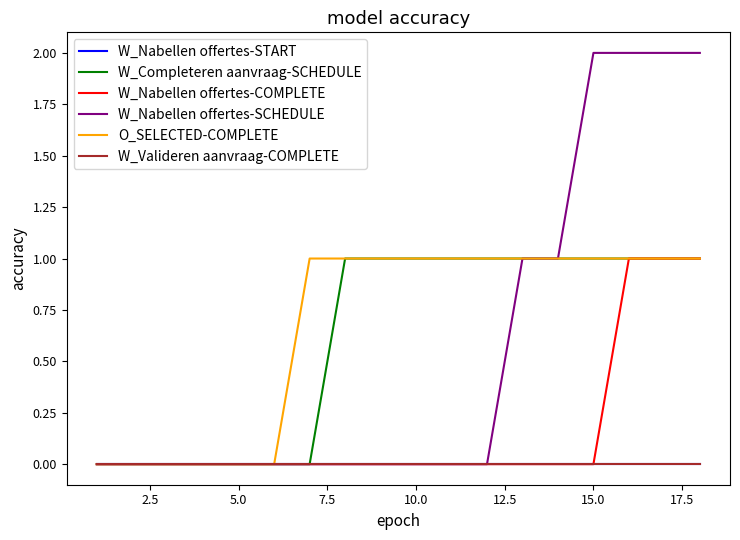

Does the chart have visible grid lines?

No